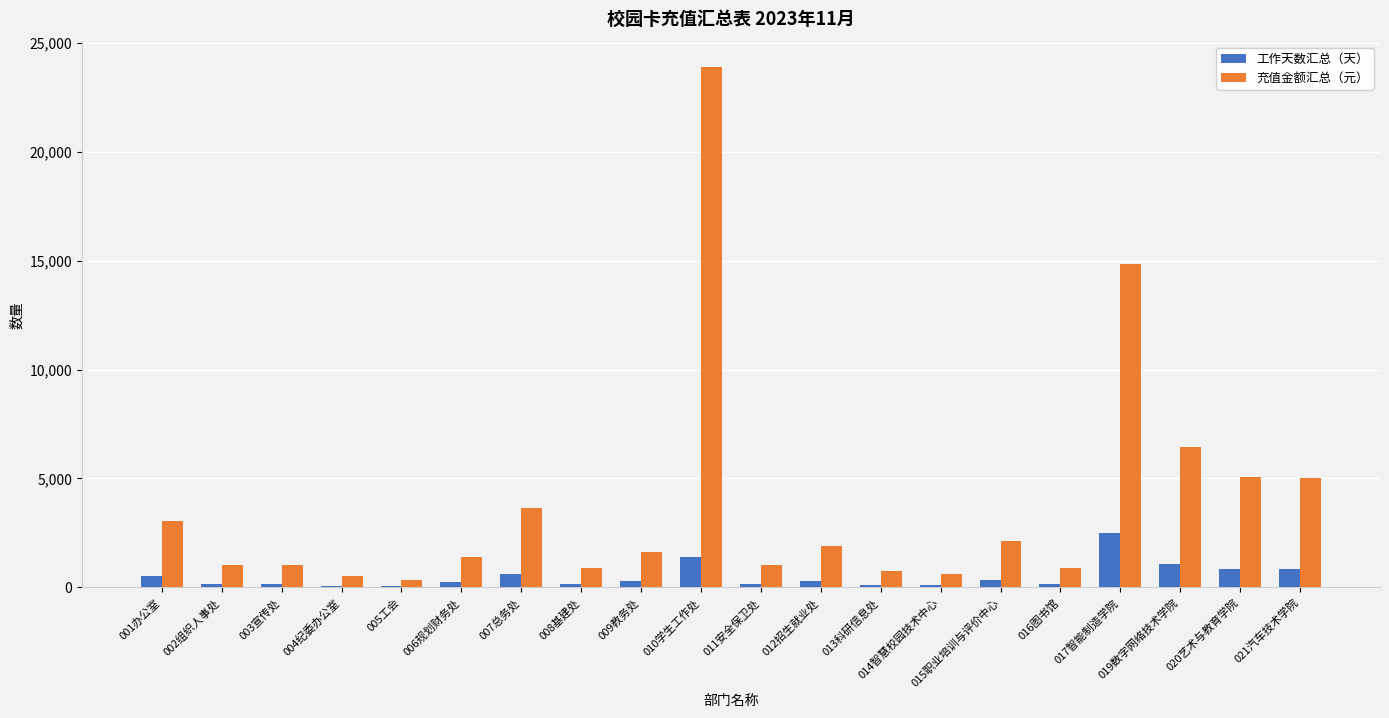

How many data points does each series have?

20